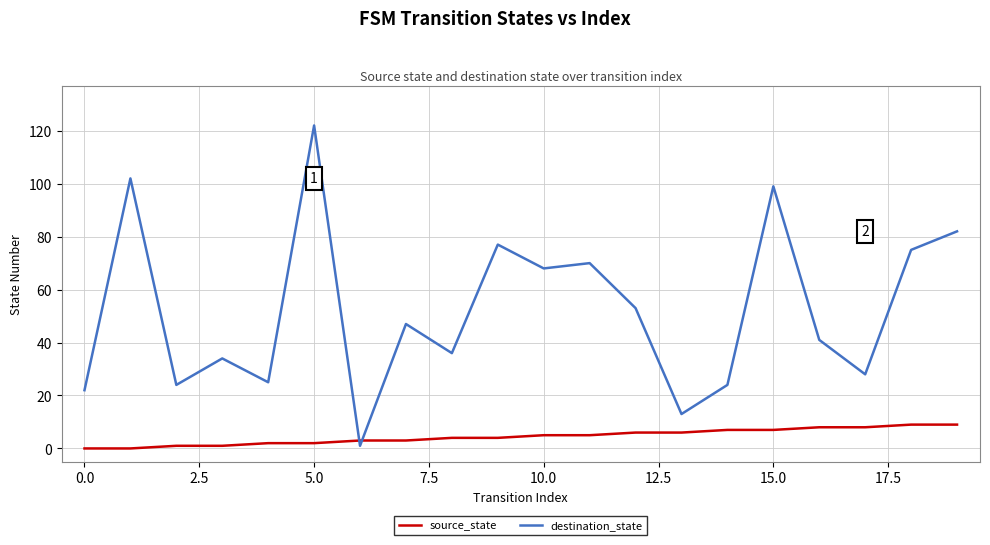

Which series has the widest spread of values?

destination_state